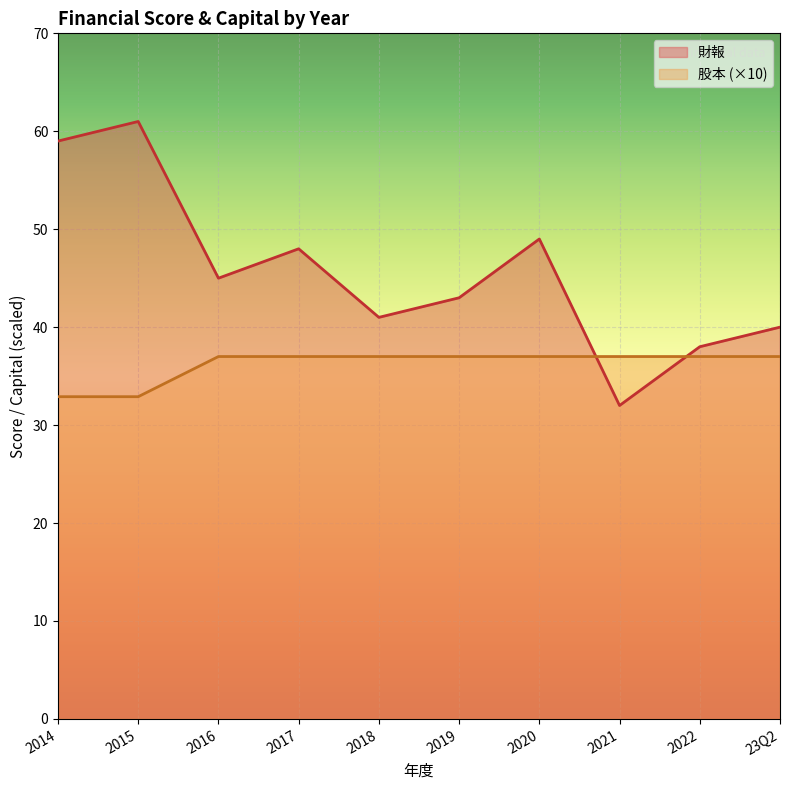

What is the approximate value of 股本 at 2019?

37.0